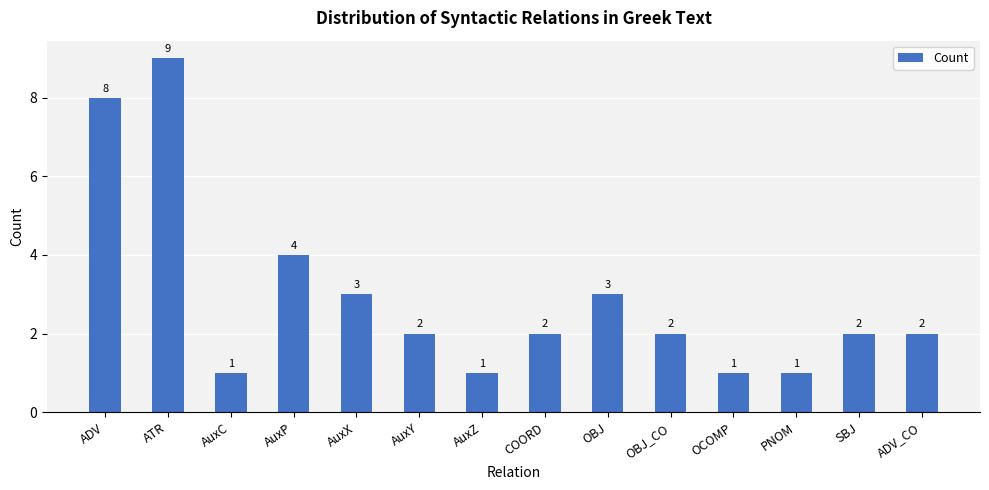

What position from the left is AuxP?

4